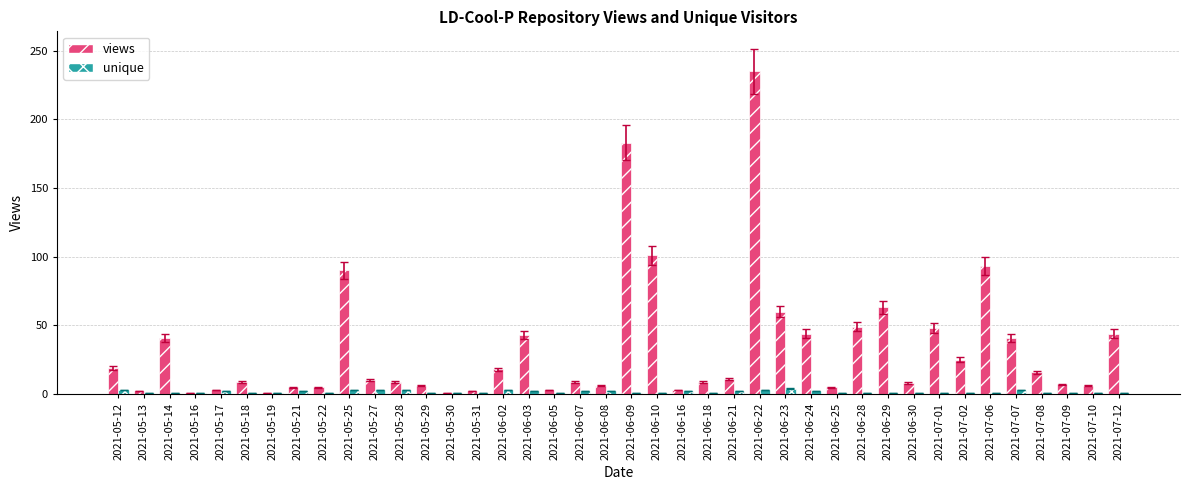

Rank the series at 2021-06-07 from highest to lowest value.

views, unique